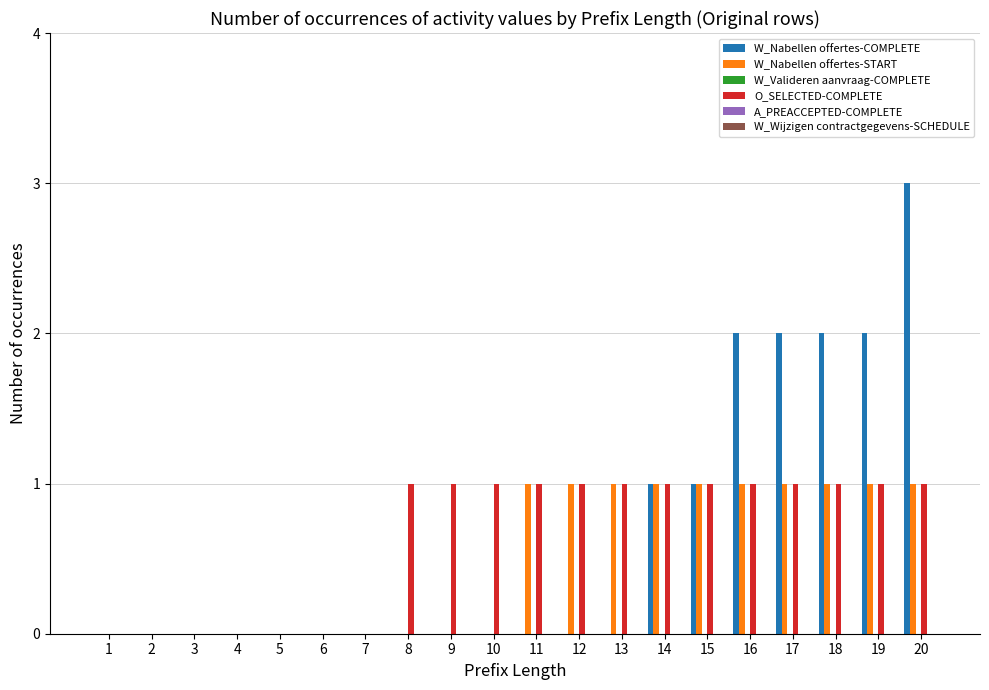

Between 3 and 9, which series saw the biggest shift?

O_SELECTED-COMPLETE